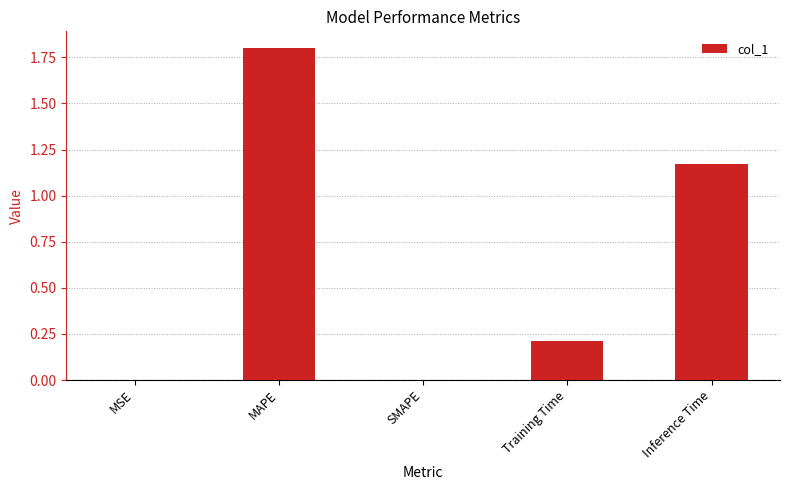

Are the bars horizontal?

No